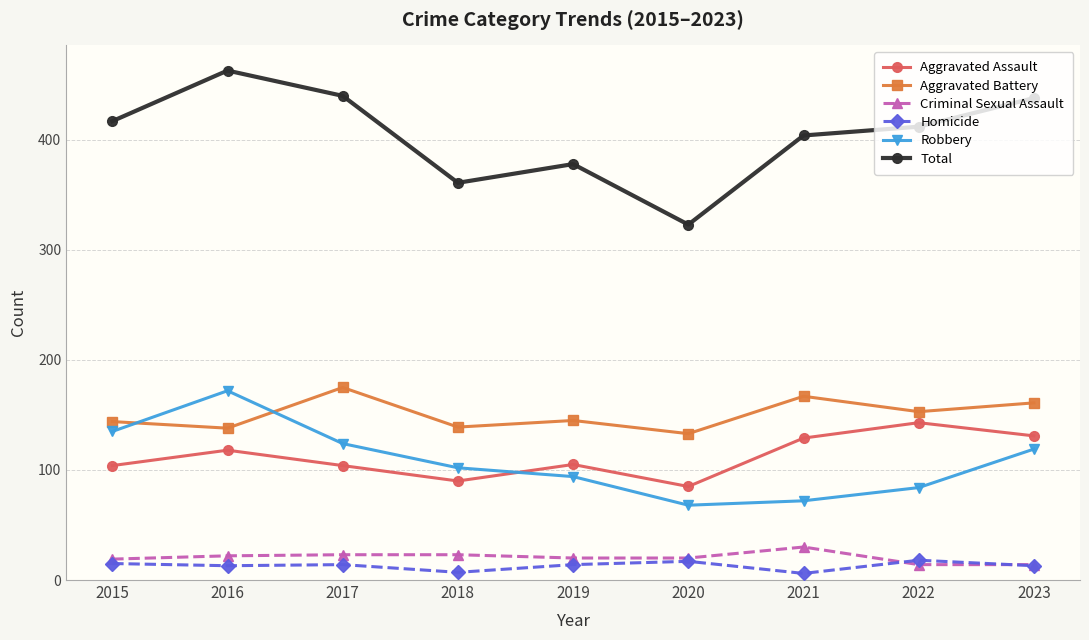

What are all the series names shown in the legend?

Aggravated Assault, Aggravated Battery, Criminal Sexual Assault, Homicide, Robbery, Total